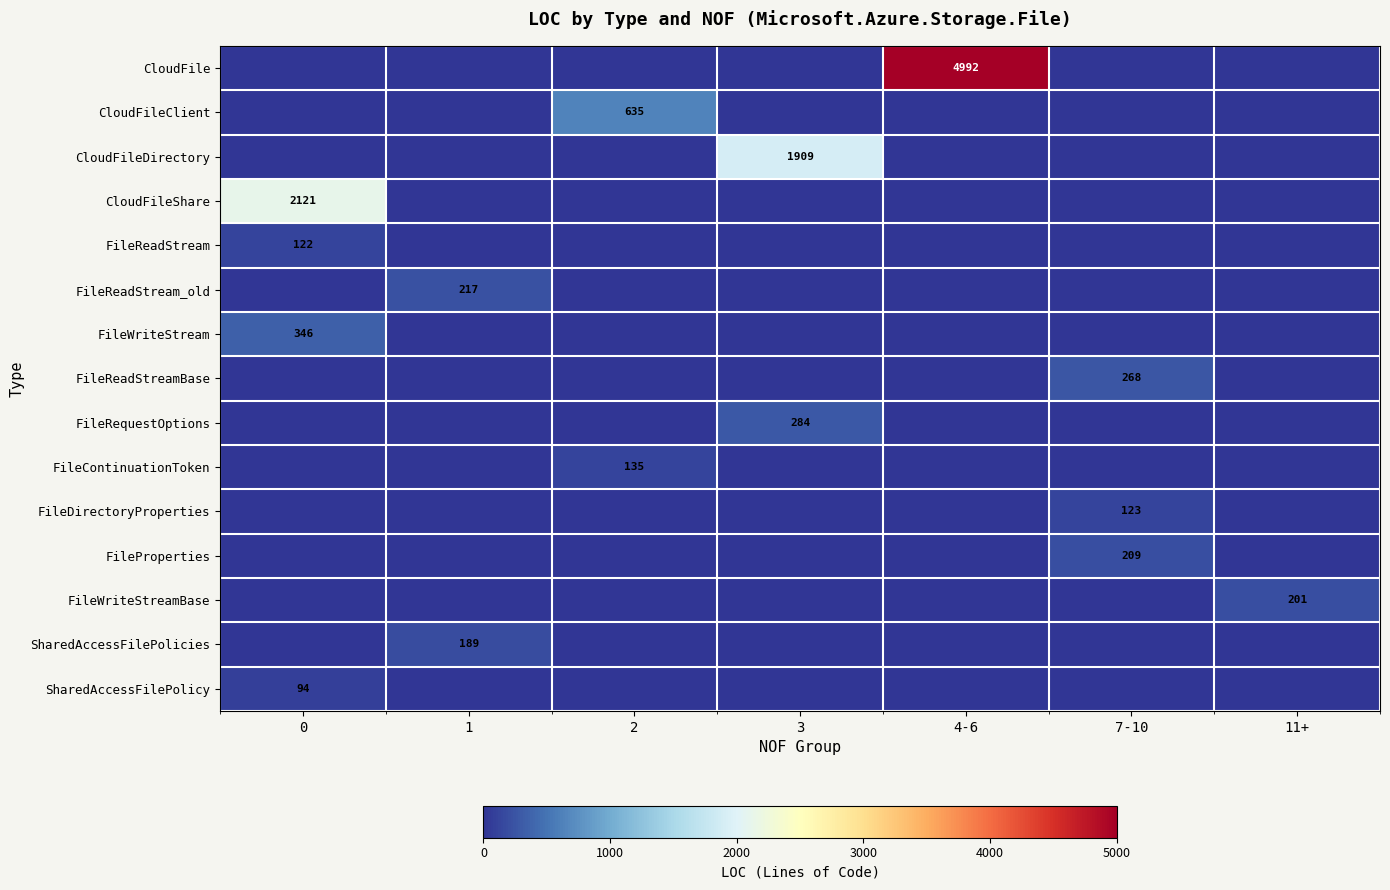

Rank the categories by row_3 value from lowest to highest.

1, 2, 3, 4-6, 7-10, 11+, 0